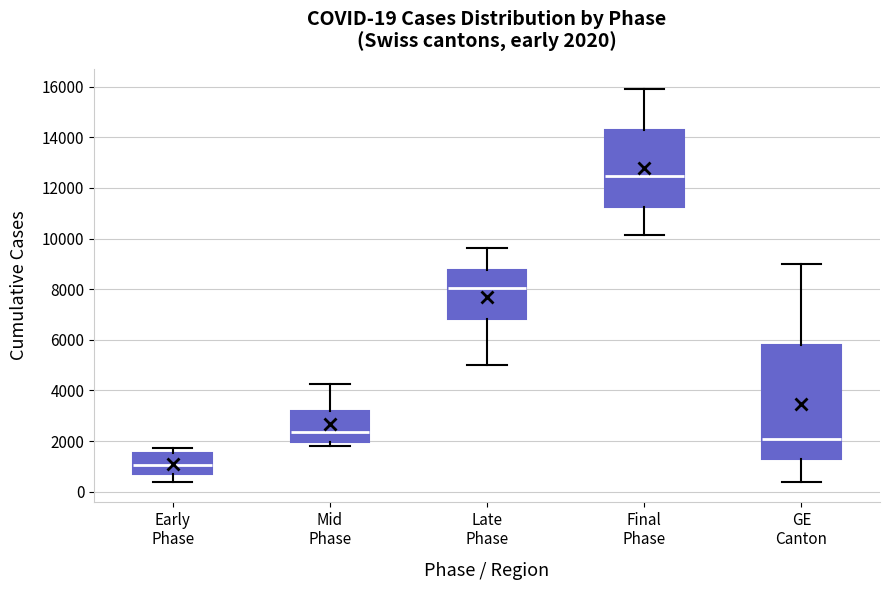

Comparing the boxes themselves (not the whiskers), which one is the tallest?

GE Canton